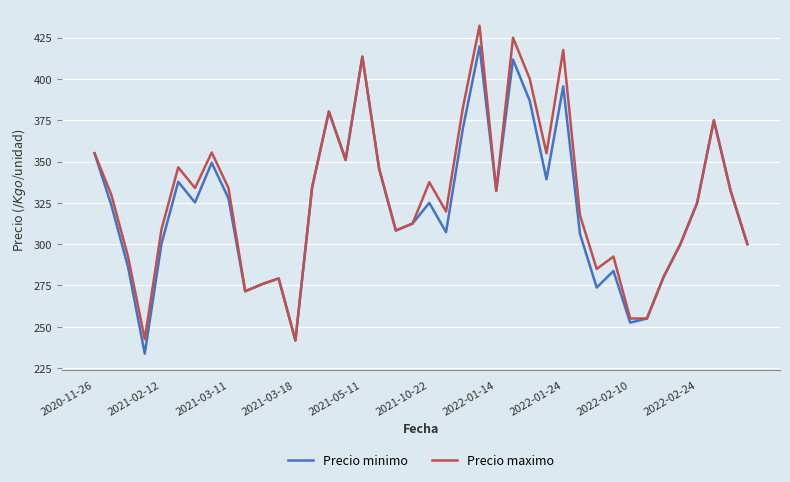

What is the minimum value shown in the chart?

233.8